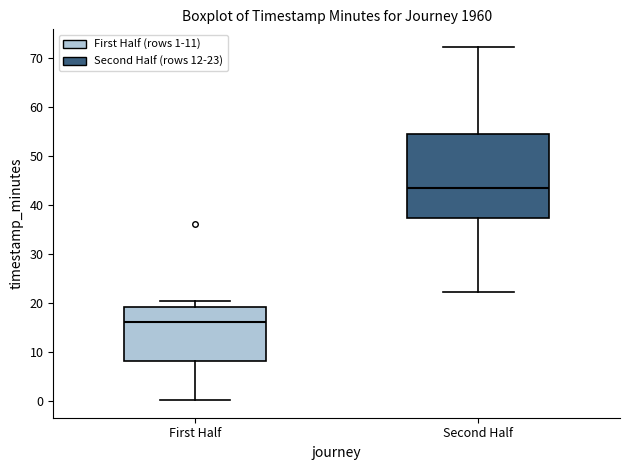

Which box is the tallest, from its lower edge to its upper edge?

Second Half